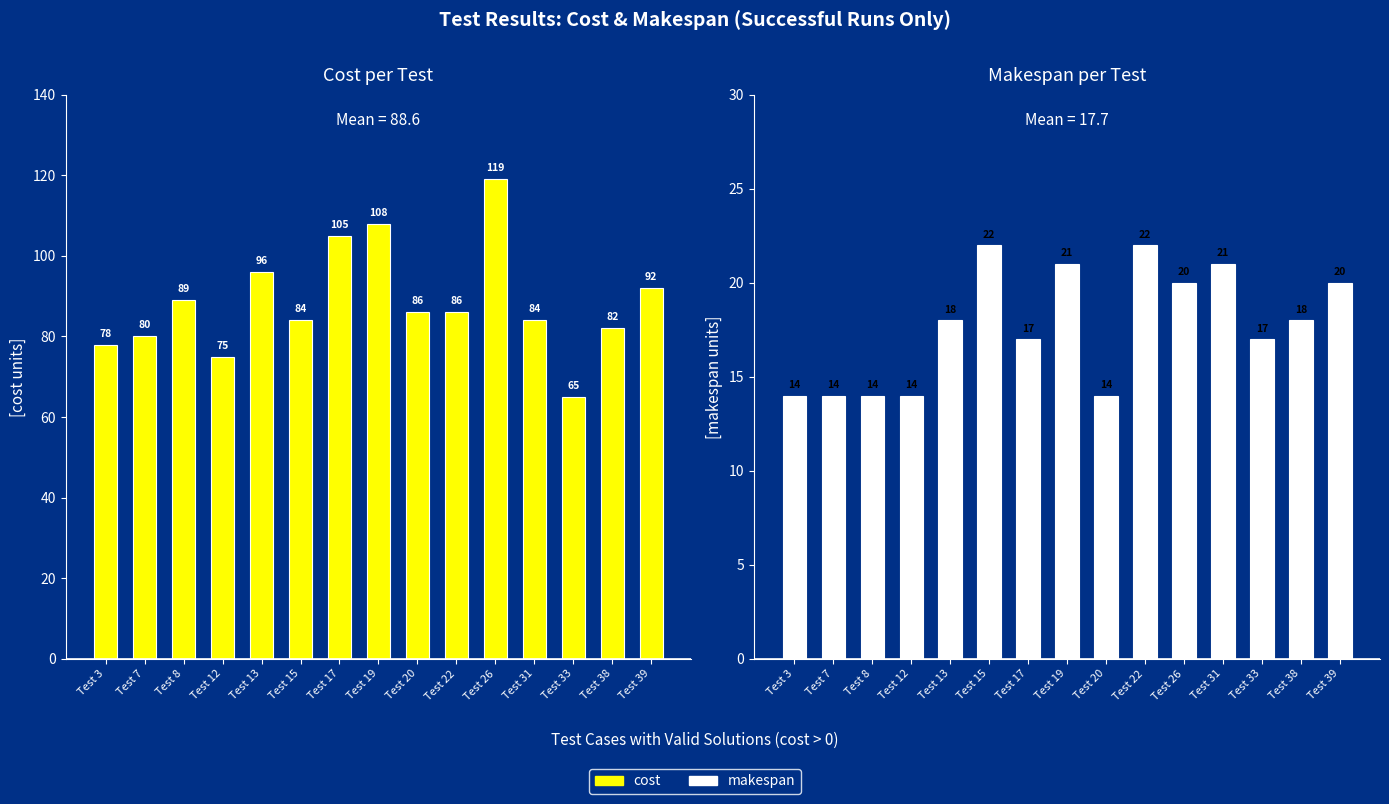

What is the maximum value shown in the chart?

119